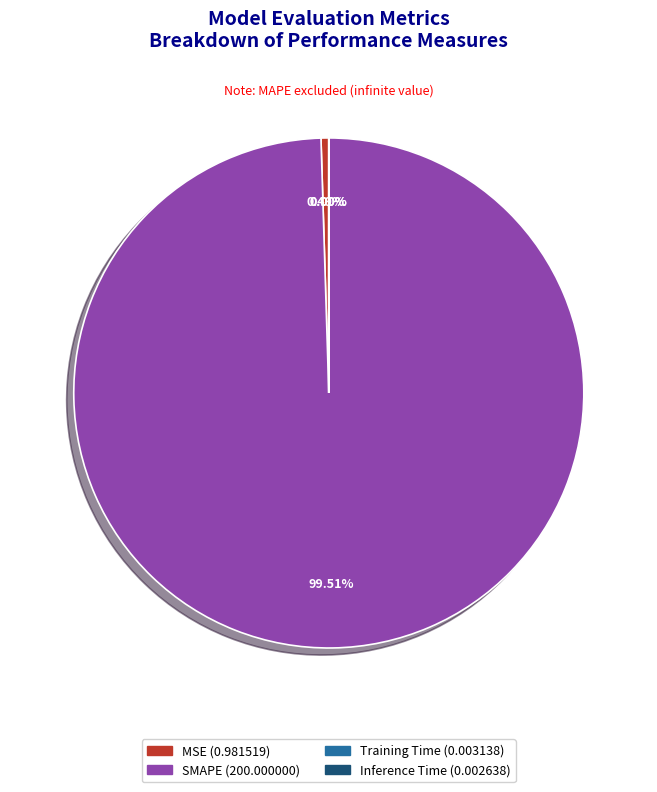

Is SMAPE the majority of the pie?

Yes